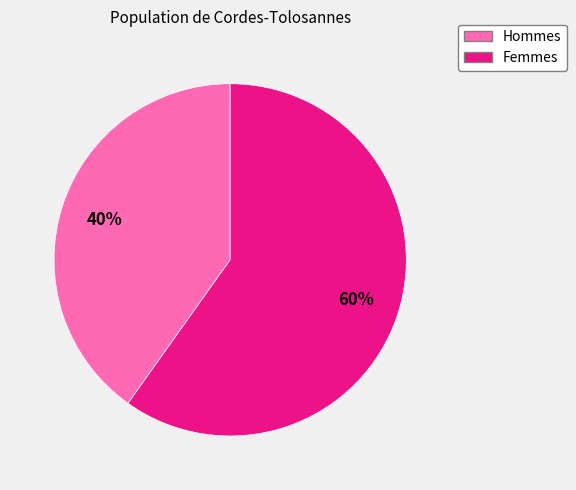

Is there any slice that represents more than half of the pie?

Yes